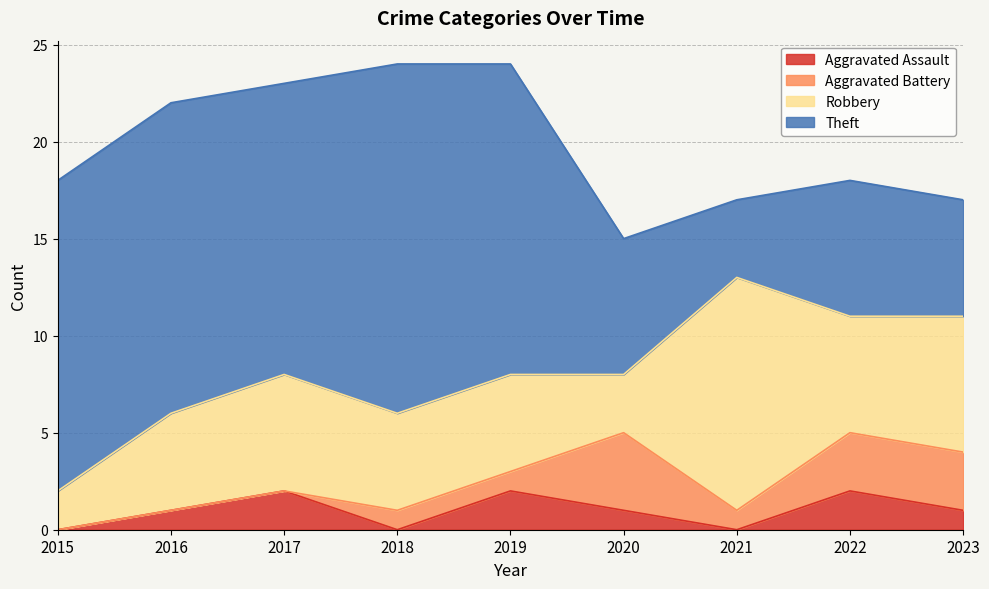

At which category is the sum across all series the highest?

2018